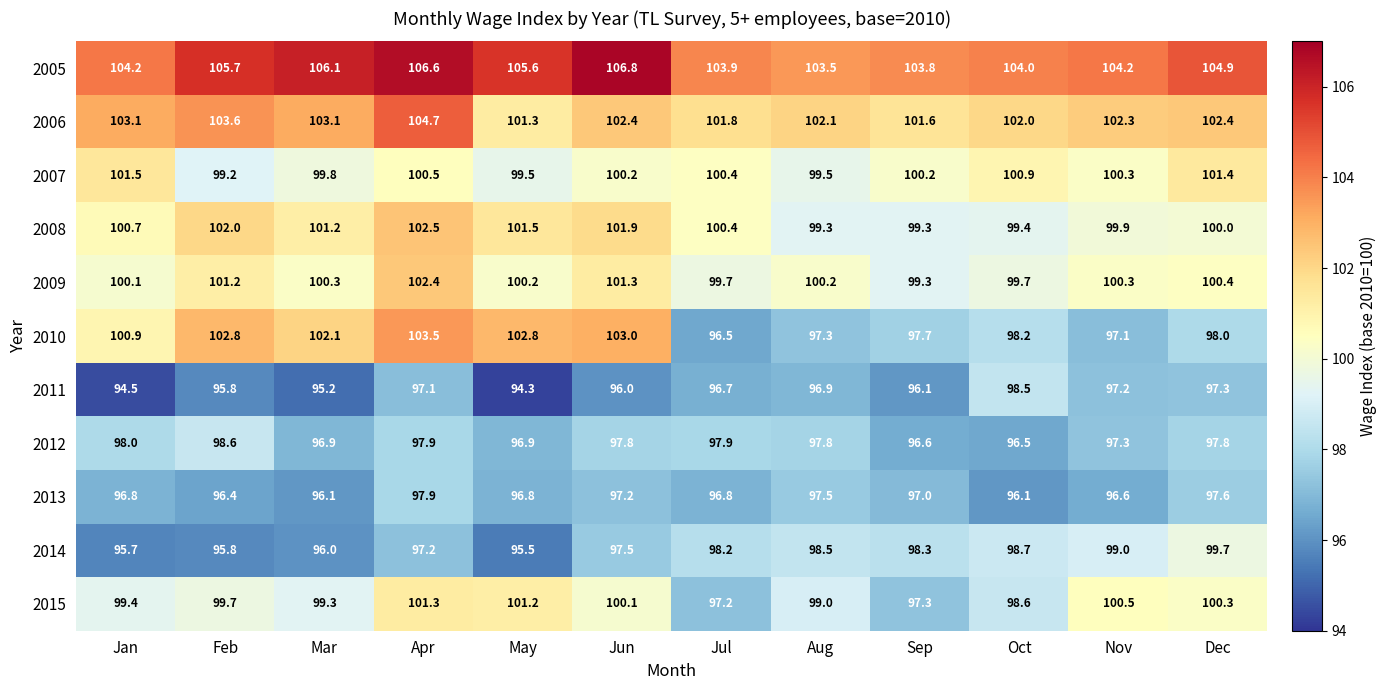

What is the difference between the second highest and second lowest values in the 2012 series?

1.4